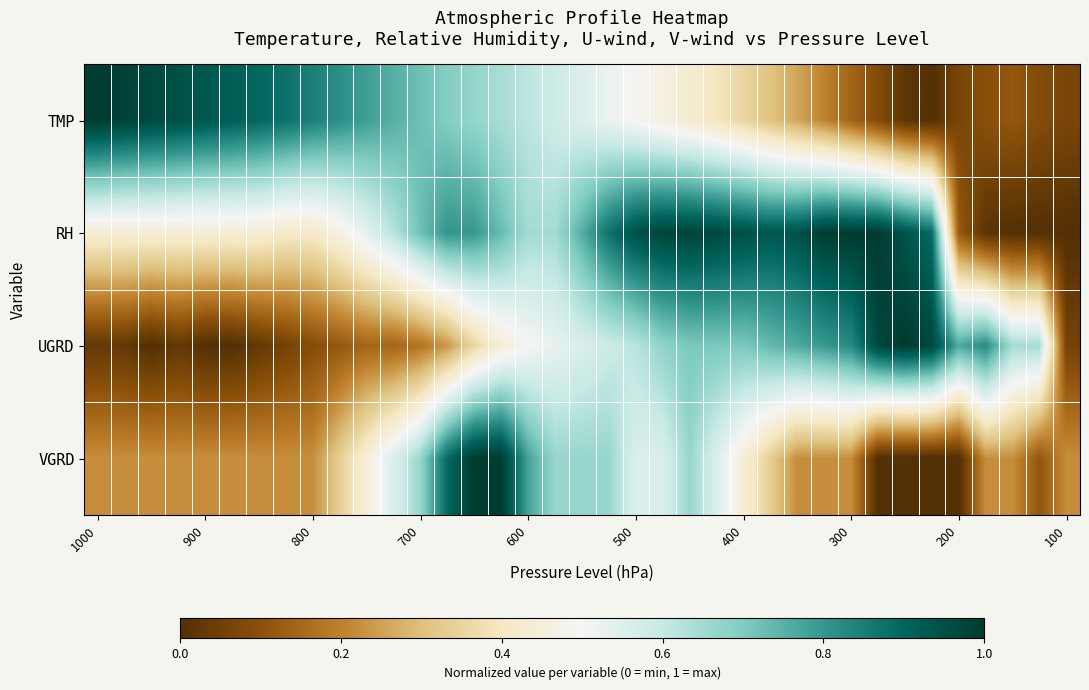

Reading left to right, what are all the values shown in this chart?

TMP: 1.0	1.0	1.0	0.9	0.9	0.9	0.9	0.9	0.8	0.8	0.8	0.8	0.7	0.7	0.7	0.6	0.6	0.6	0.6	0.5	0.5	0.5	0.4	0.4	0.4	0.3	0.3	0.2	0.1	0.1	0.0	0.0	0.1	0.1	0.1	0.1	0.1
RH: 0.4	0.4	0.4	0.4	0.4	0.4	0.4	0.4	0.4	0.5	0.5	0.6	0.7	0.8	0.8	0.7	0.6	0.7	0.8	0.9	0.9	1.0	1.0	1.0	1.0	0.9	0.9	1.0	1.0	1.0	0.9	0.9	0.1	0.0	0.0	0.0	0.0
UGRD: 0.0	0.0	0.0	0.0	0.0	0.0	0.0	0.1	0.1	0.1	0.1	0.1	0.2	0.2	0.4	0.4	0.5	0.5	0.6	0.6	0.6	0.7	0.7	0.7	0.7	0.7	0.8	0.8	0.8	1.0	1.0	1.0	0.8	0.8	0.6	0.6	0.1
VGRD: 0.2	0.2	0.2	0.2	0.2	0.2	0.2	0.2	0.2	0.3	0.4	0.6	0.7	0.9	1.0	1.0	0.8	0.7	0.7	0.7	0.6	0.6	0.7	0.6	0.4	0.3	0.2	0.2	0.2	0.0	0.0	0.0	0.0	0.2	0.2	0.1	0.2